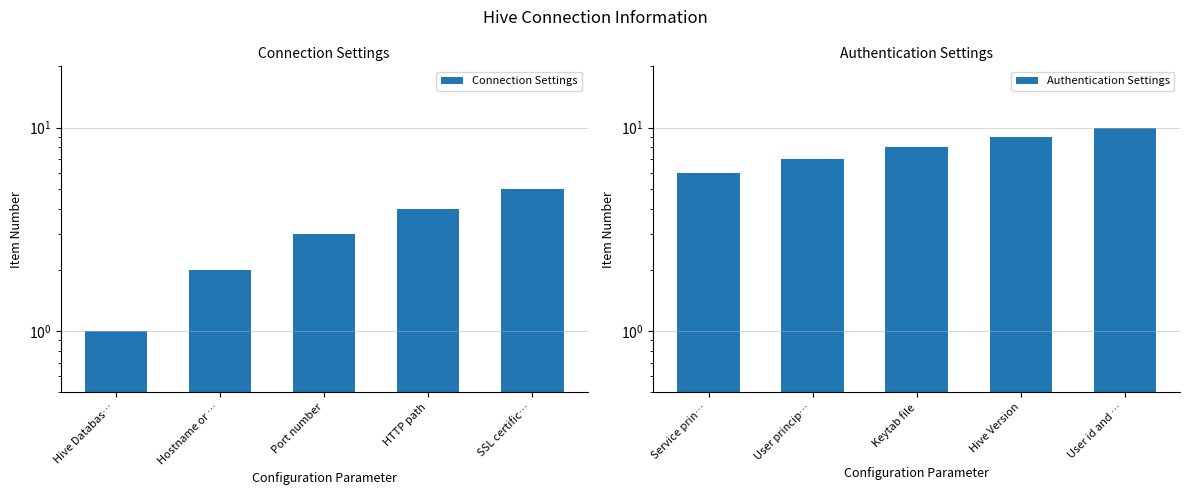

Rank the series by their average value, from lowest to highest.

Connection Settings, Authentication Settings